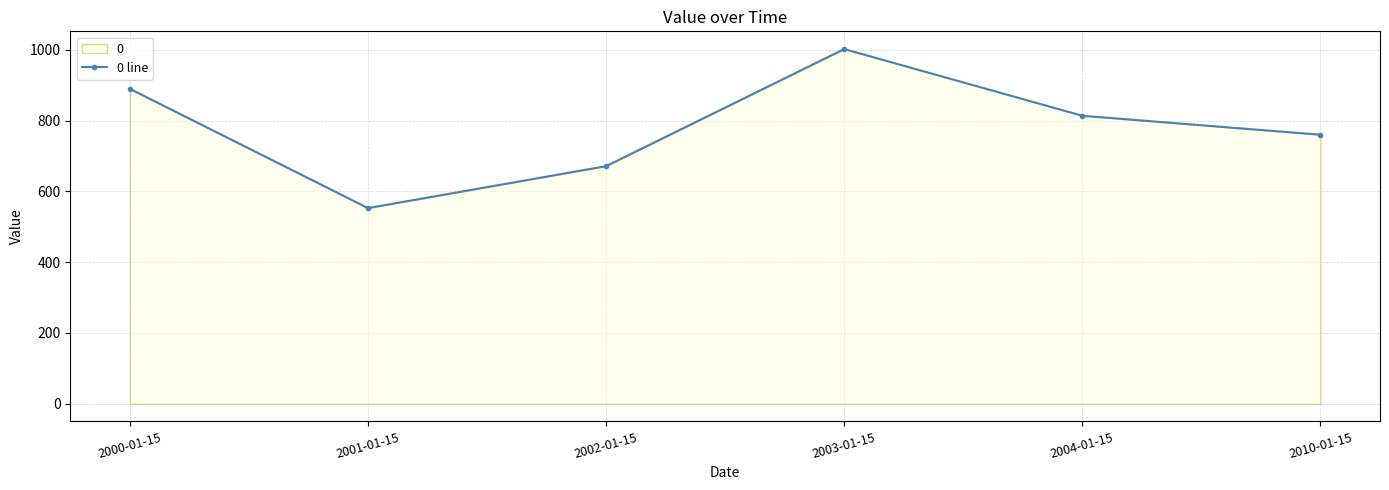

What is the change in value from 2000-01-15 to 2001-01-15?

-337.0